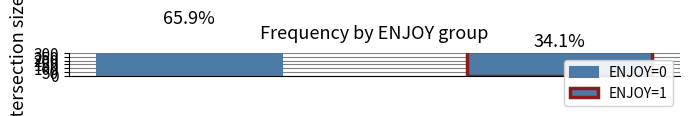

What is the spread (max minus min) of values at 3?

1